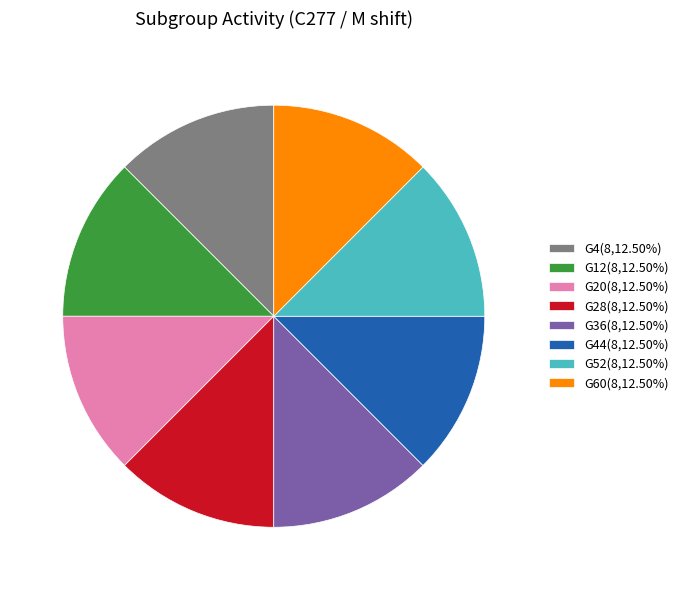

What is the ratio of the value at G28(8,12.50%) to the value at G4(8,12.50%)?

1.0